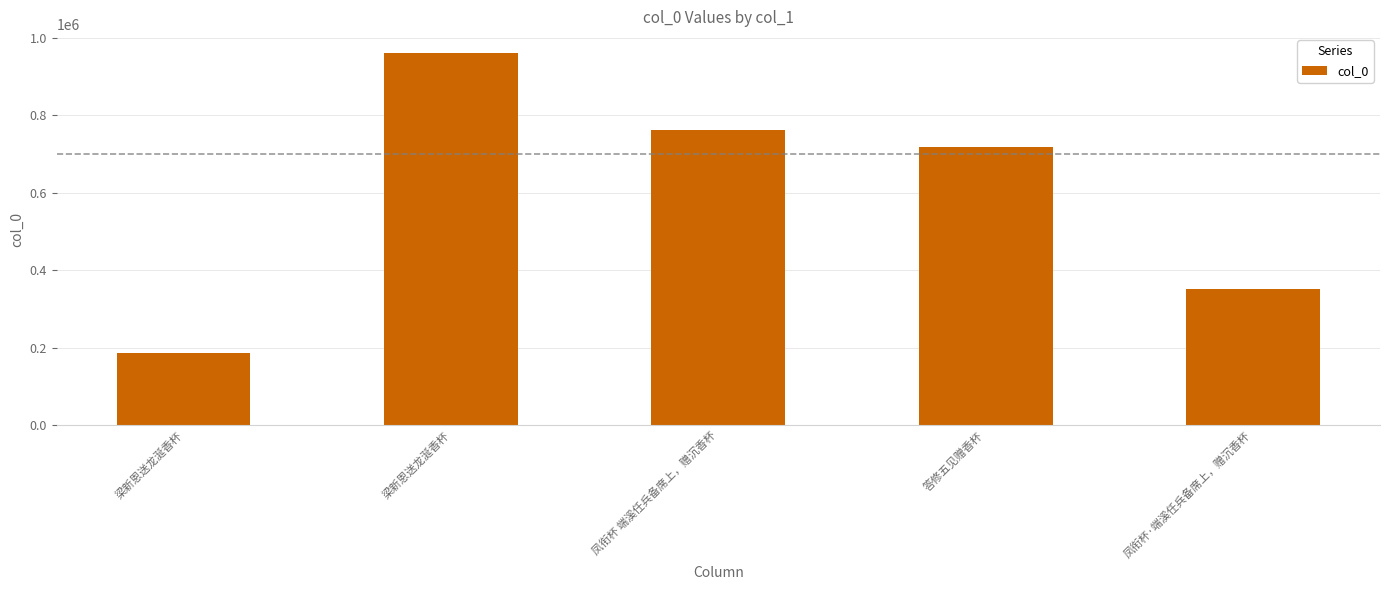

How many distinct data groups are displayed?

1